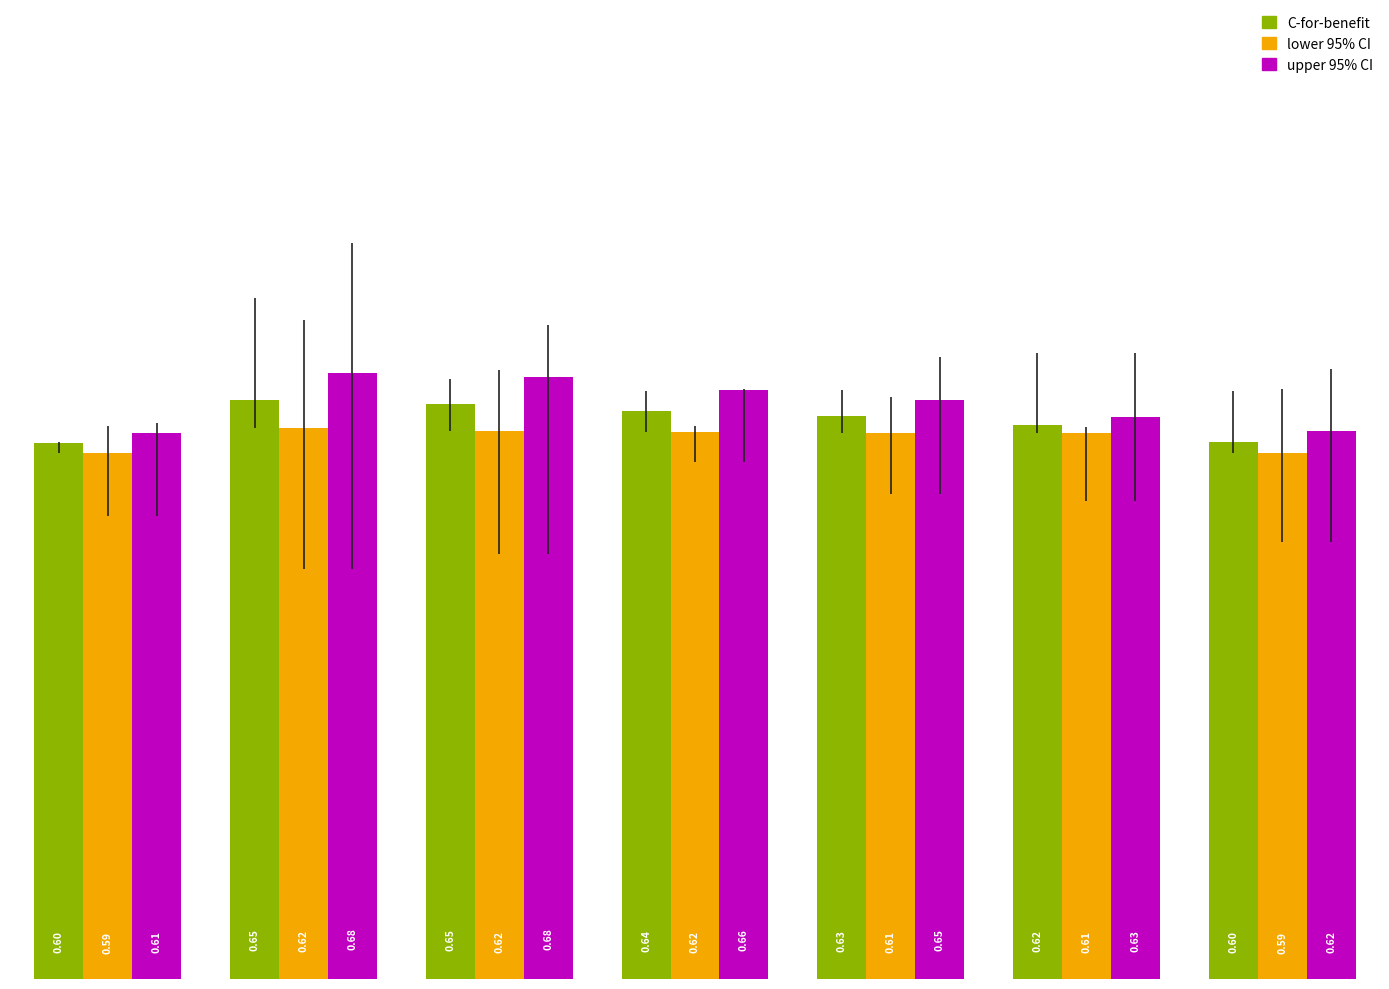

Which series has the largest total across all categories?

upper 95% CI